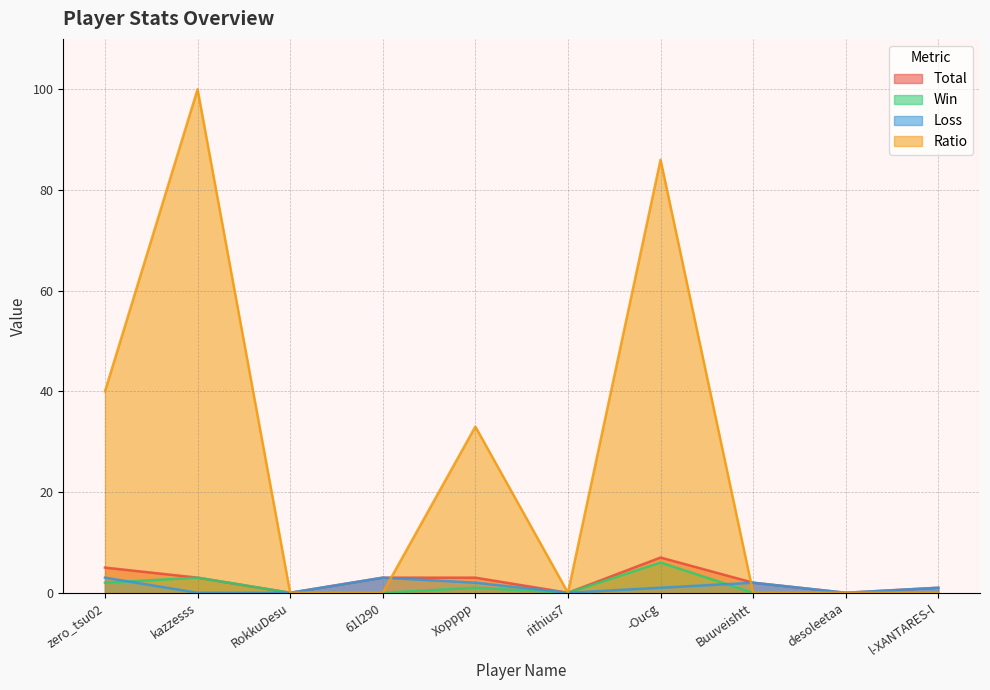

At which label is Loss closest to 1?

-Oucg